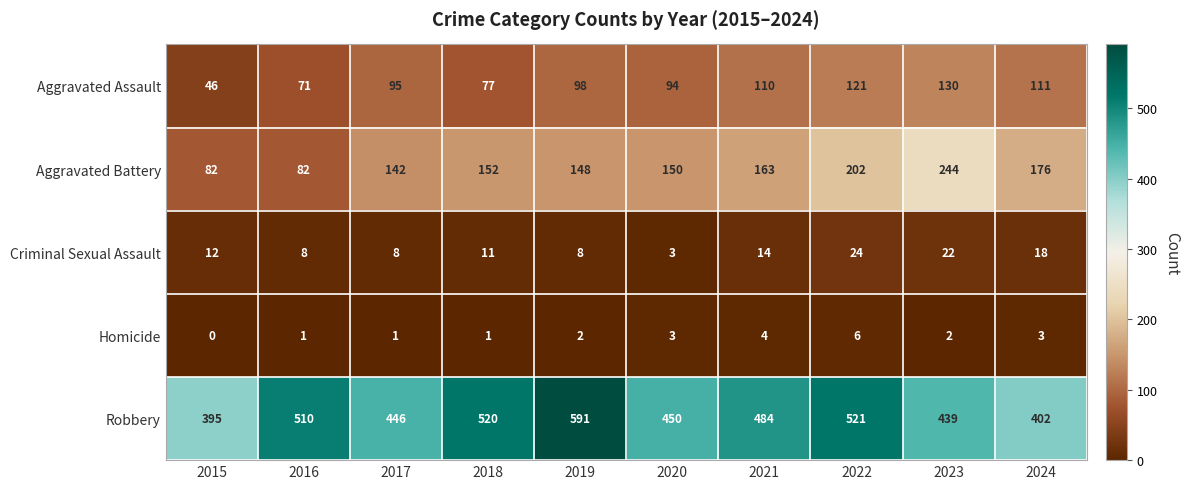

Which label corresponds to the smallest value in the chart?

2015